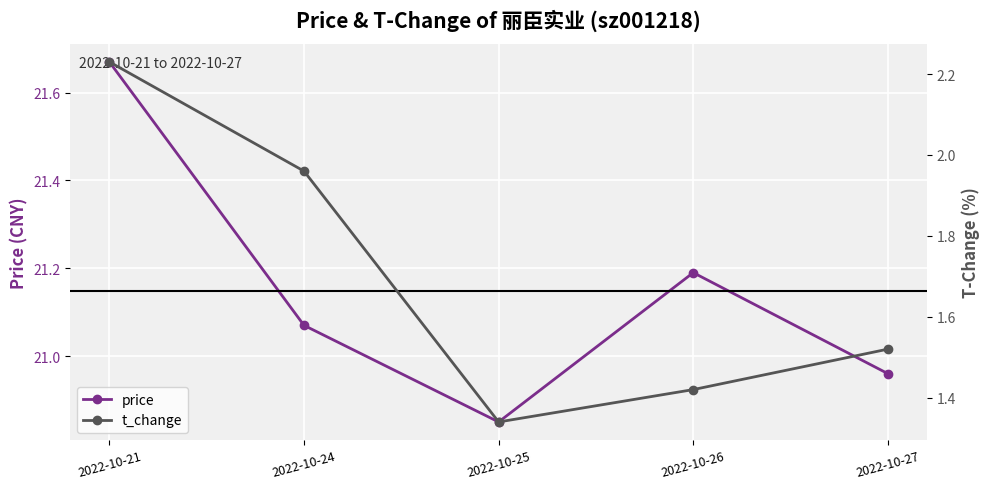

What are all the series names shown in the legend?

price, t_change